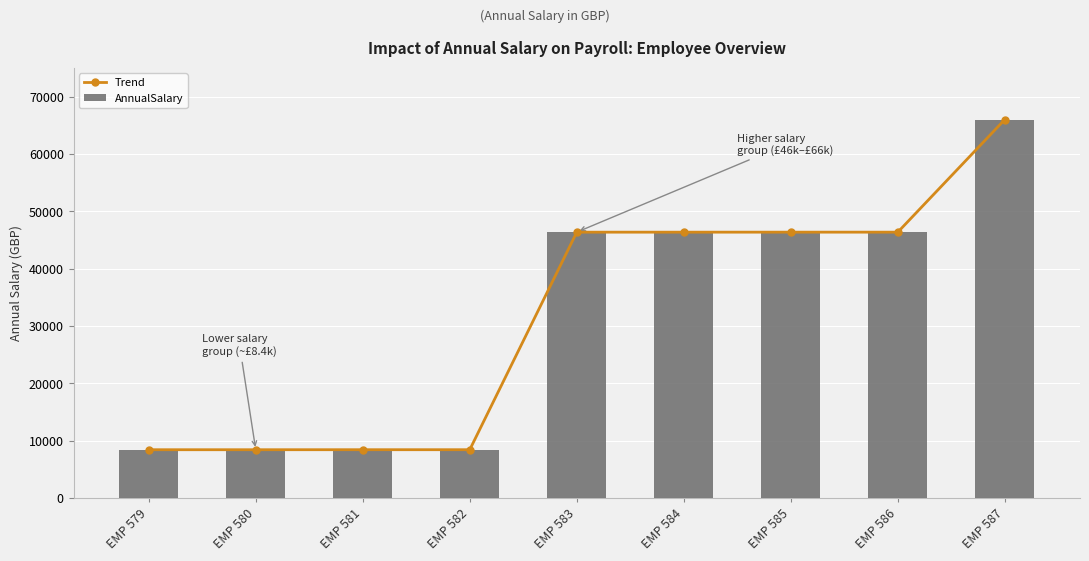

What are all the series names shown in the legend?

Trend, AnnualSalary